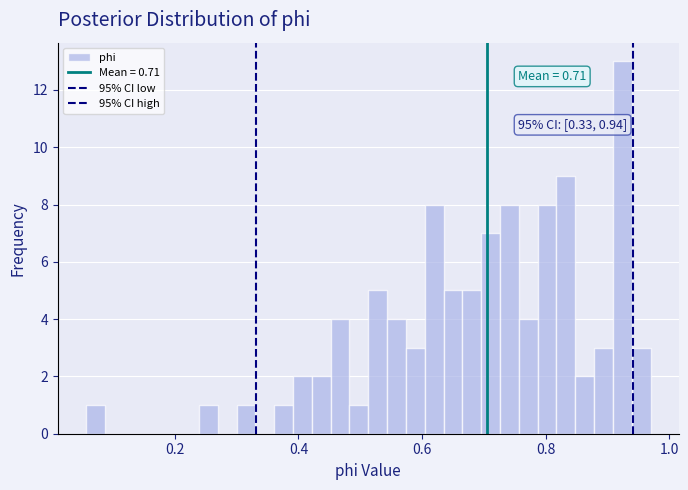

Around what value on the x-axis is the tallest bar? Give the approximate position of its centre, as read against the axis.

0.92